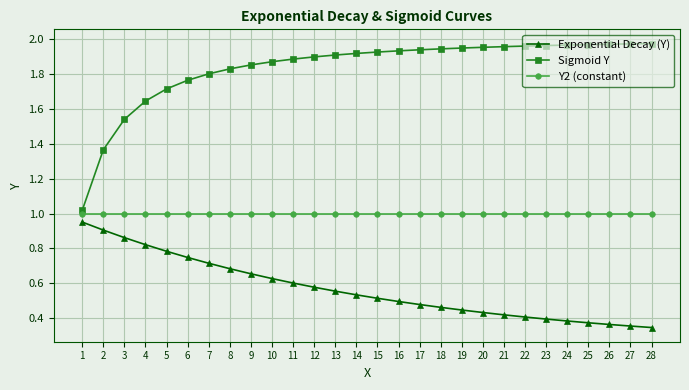

True or false: Sigmoid Y and Exponential Decay (Y) intersect in this chart.

False